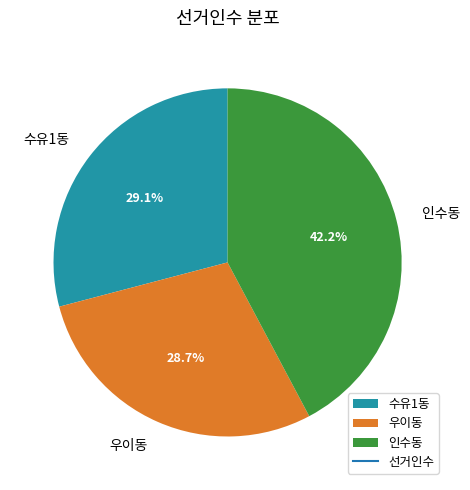

To the nearest percent, what percentage of the pie is 우이동?

29%